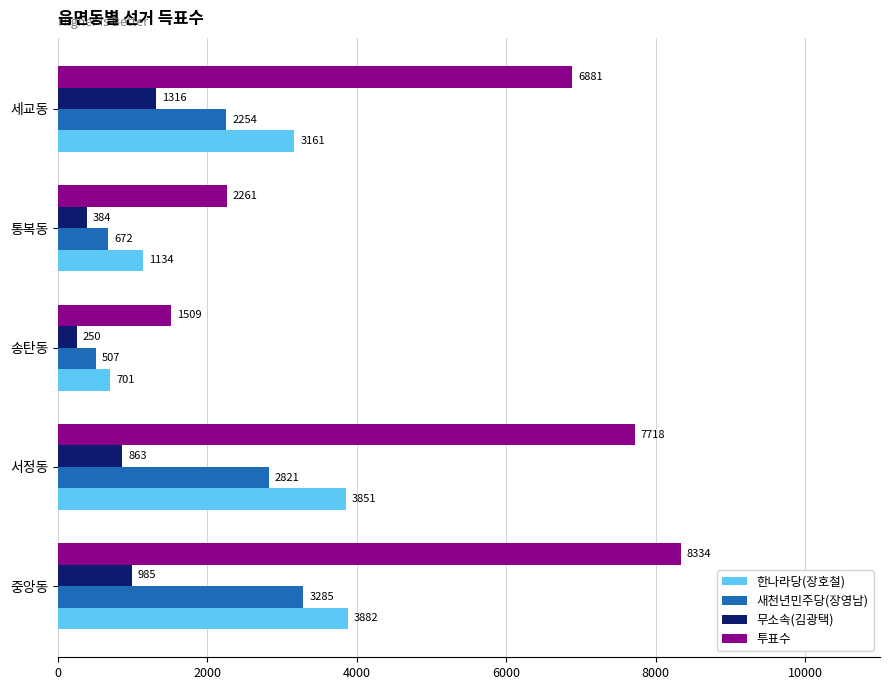

Which category has the lowest value in the 한나라당(장호철) series?

송탄동